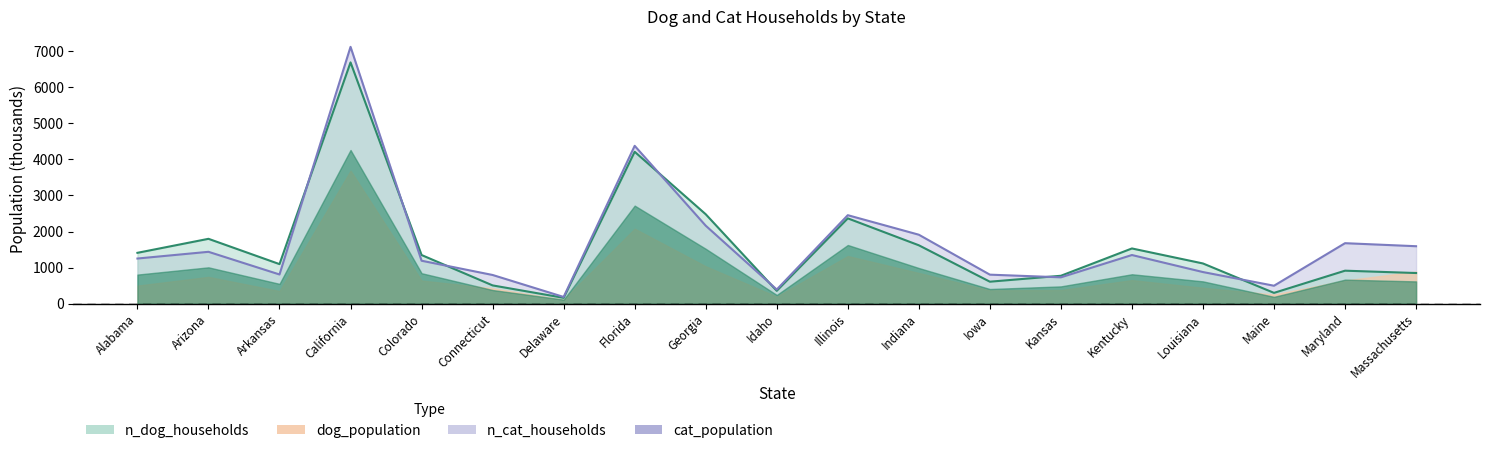

At how many categories does at least one series exceed 5547?

1